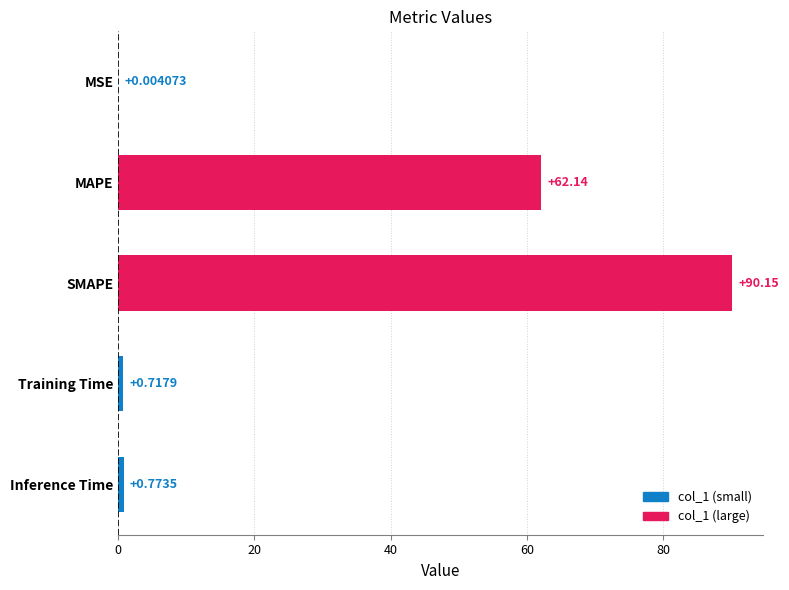

At which label is the value closest to 45?

MAPE